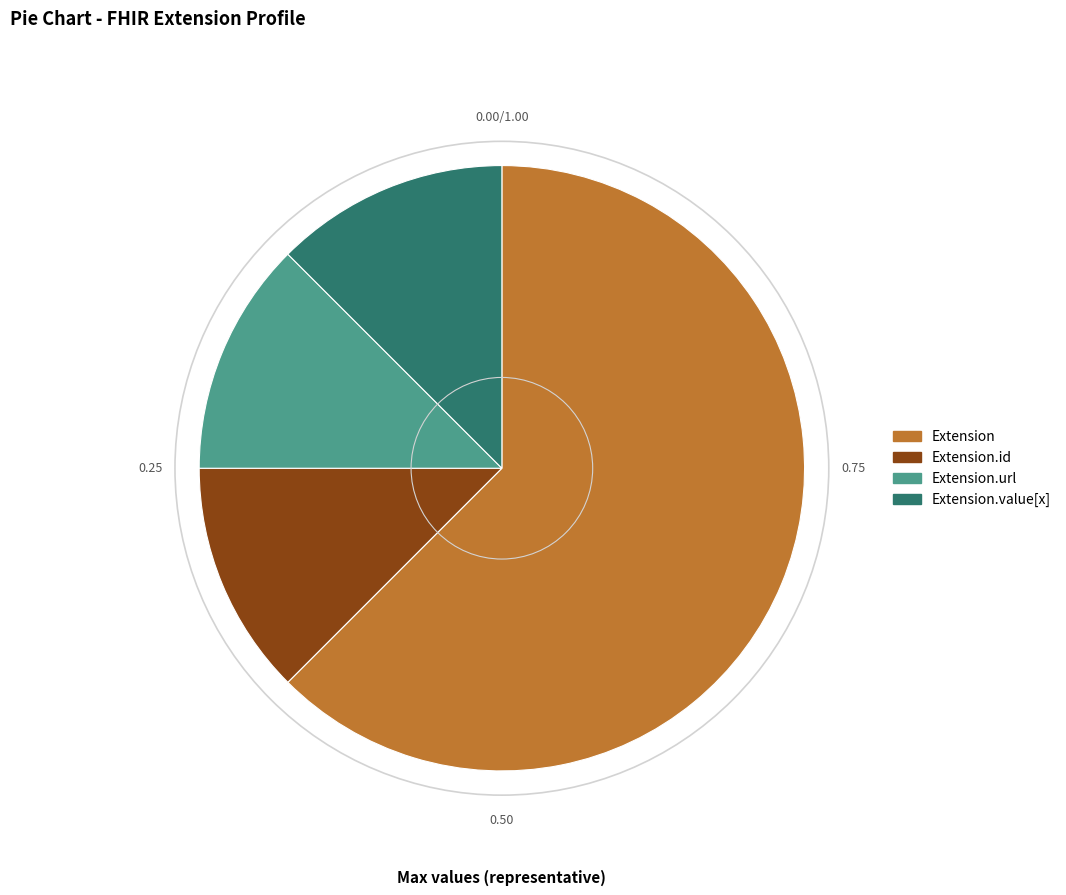

Combined, do Extension.url and Extension.id account for over 50%?

No